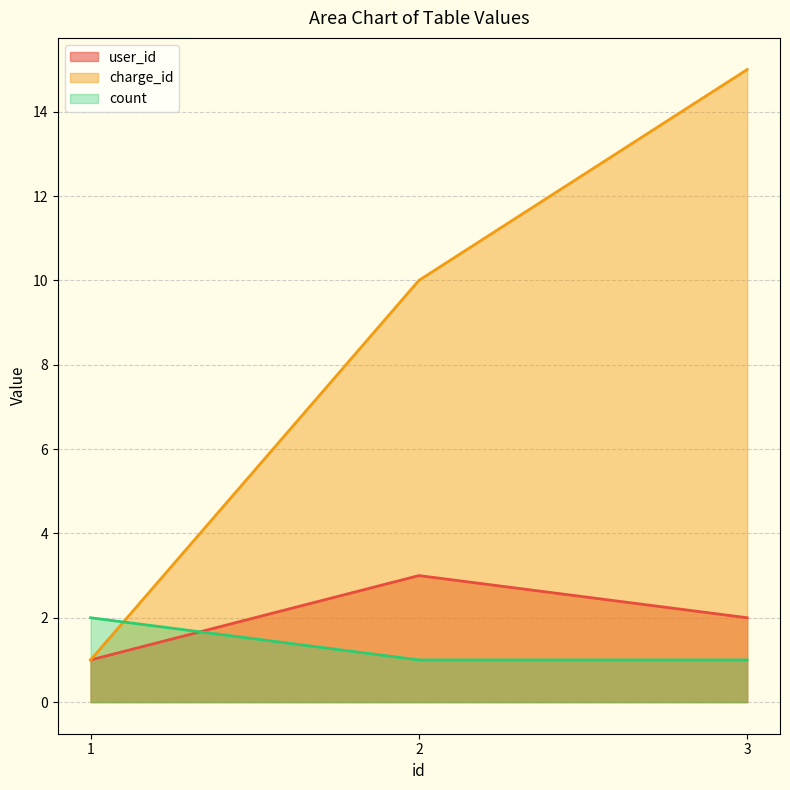

Reading left to right, extract all data points from this chart.

user_id: 1=1	2=3	3=2
charge_id: 1=1	2=10	3=15
count: 1=2	2=1	3=1